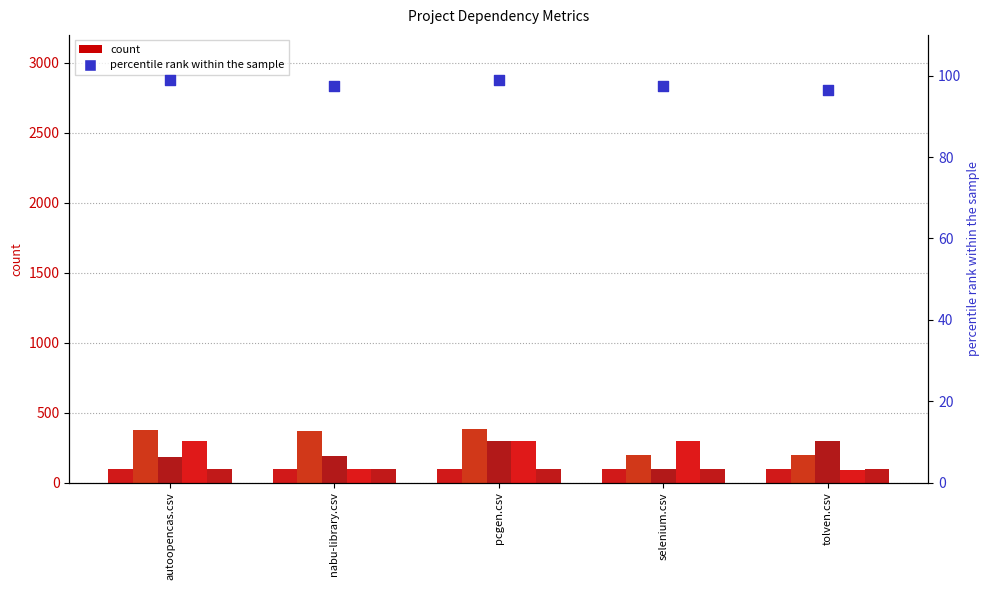

At how many categories does at least one series exceed 138?

5